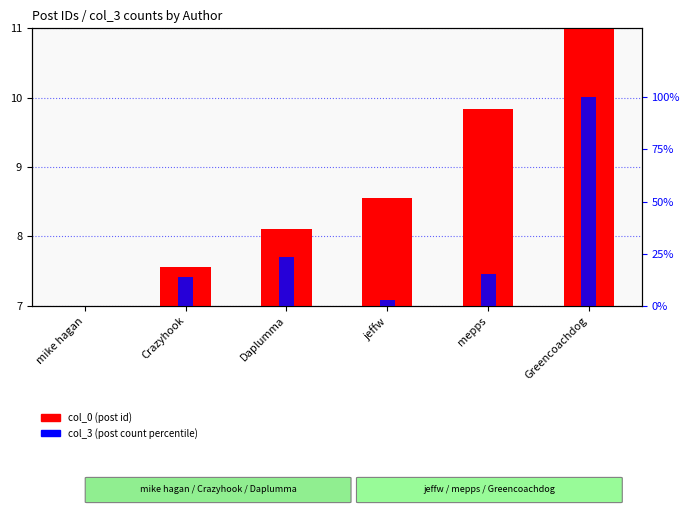

Does the chart contain any negative values?

No